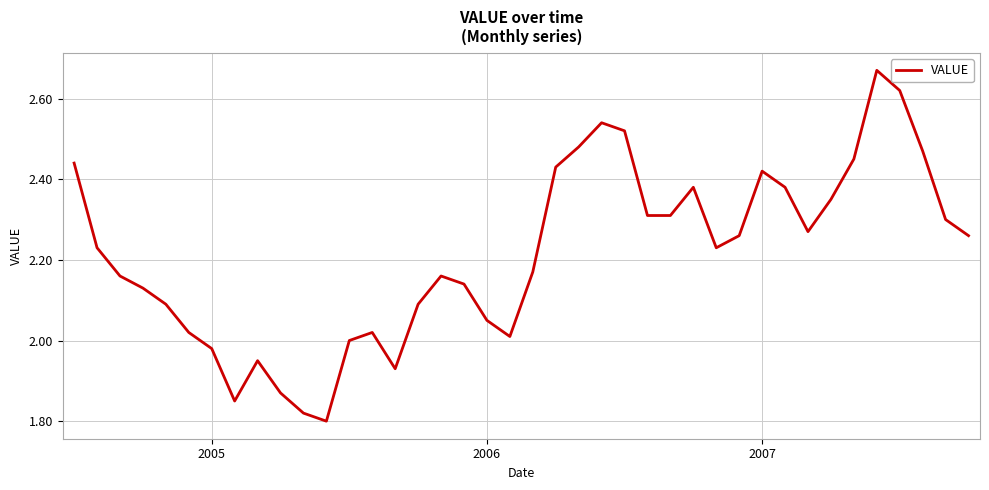

What is the difference between the maximum and minimum values?

0.9